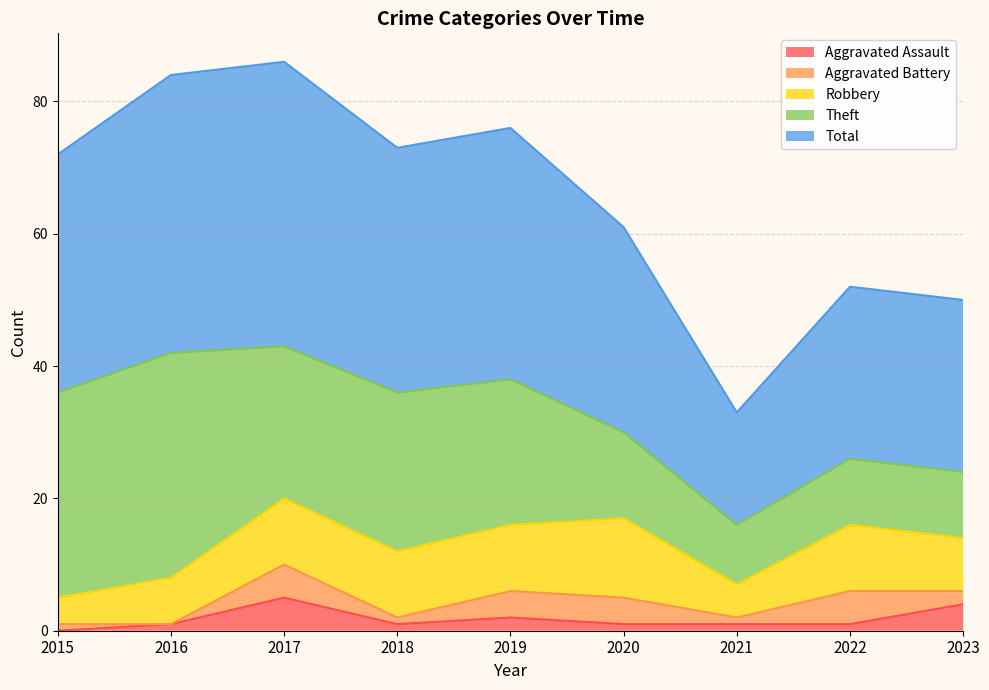

How many lines are shown in the chart?

5